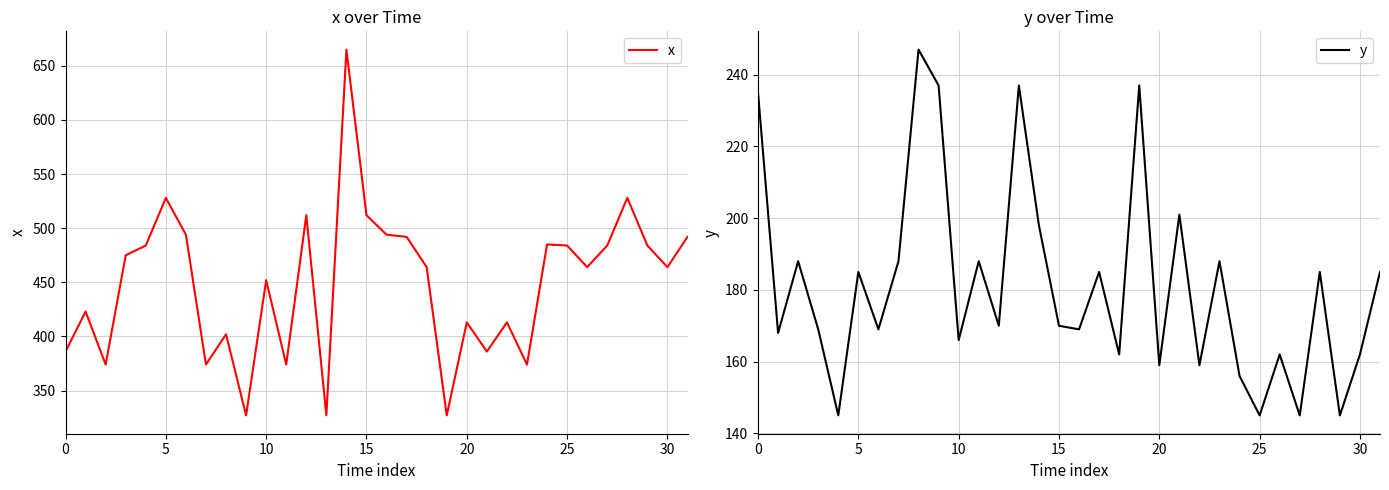

How many data points in y are above 170?

15